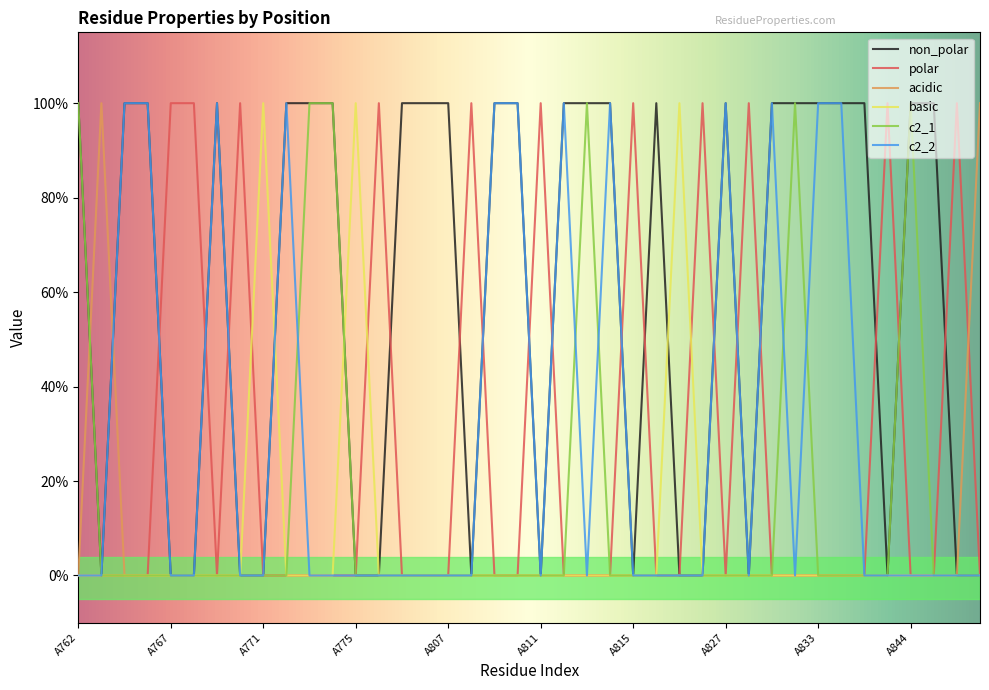

Does the chart display data point markers on the line(s)?

No